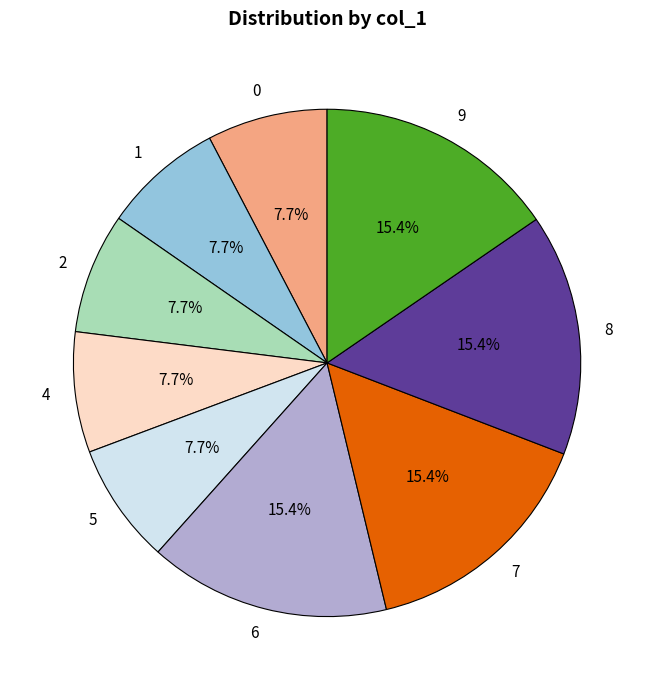

To the nearest percent, what percentage of the pie is 8?

15%